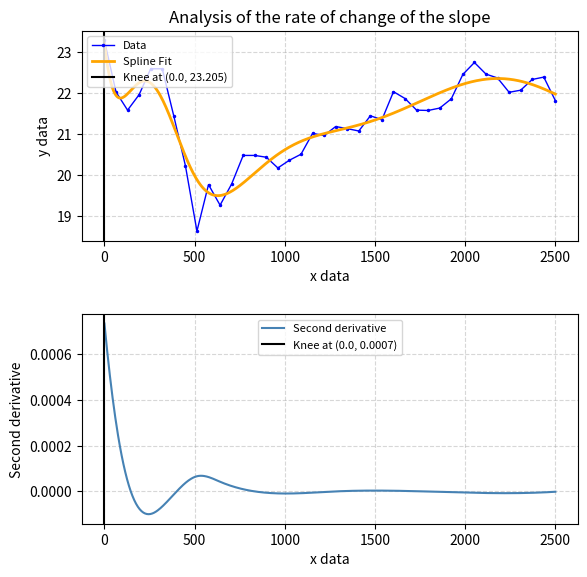

True or false: the data has more than 2 interior local peaks.

True